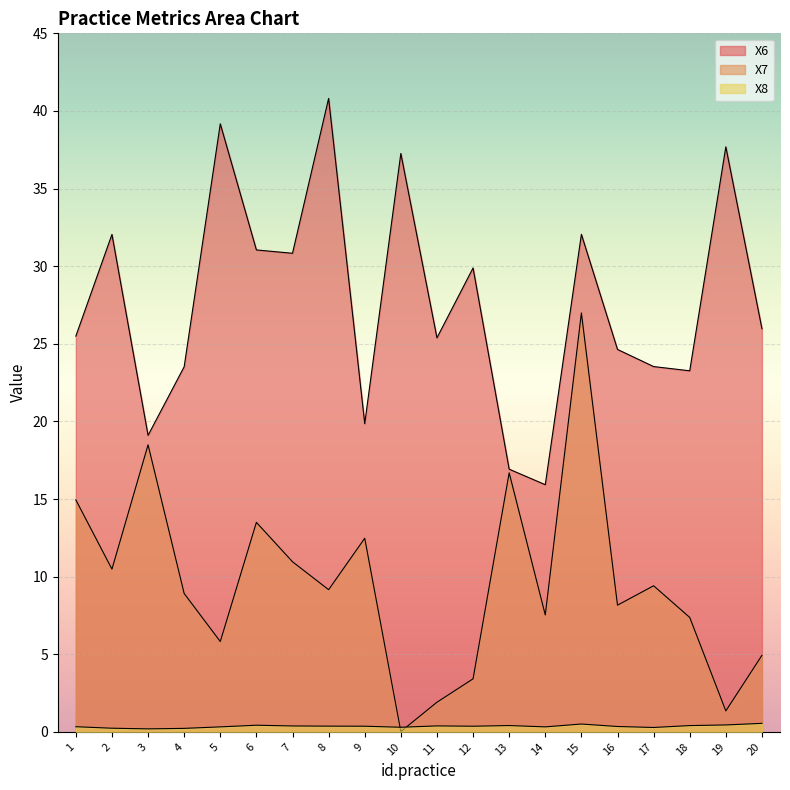

List the series in order of their peak value, highest first.

X6, X7, X8